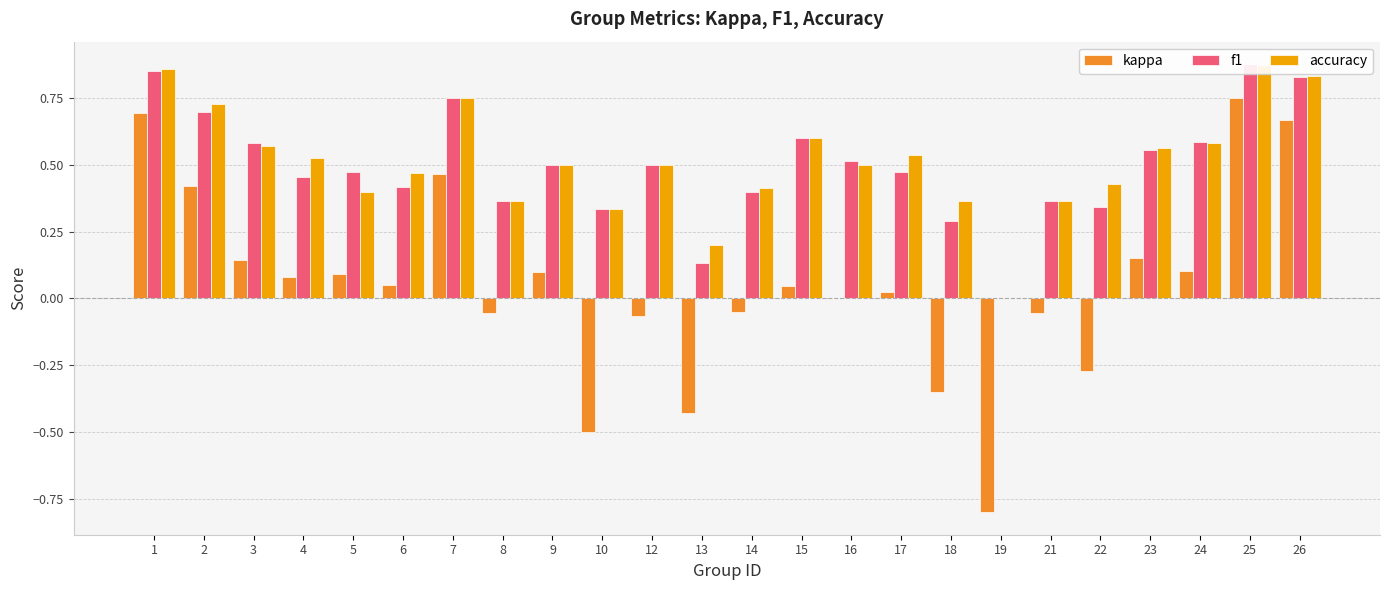

Reading right to left, list all the values displayed in this chart.

kappa: 0.7	0.8	0.1	0.2	-0.3	-0.1	-0.8	-0.4	0.0	0.0	0.0	-0.0	-0.4	-0.1	-0.5	0.1	-0.1	0.5	0.0	0.1	0.1	0.1	0.4	0.7
f1: 0.8	0.9	0.6	0.6	0.3	0.4	0.0	0.3	0.5	0.5	0.6	0.4	0.1	0.5	0.3	0.5	0.4	0.8	0.4	0.5	0.5	0.6	0.7	0.9
accuracy: 0.8	0.9	0.6	0.6	0.4	0.4	0.0	0.4	0.5	0.5	0.6	0.4	0.2	0.5	0.3	0.5	0.4	0.8	0.5	0.4	0.5	0.6	0.7	0.9